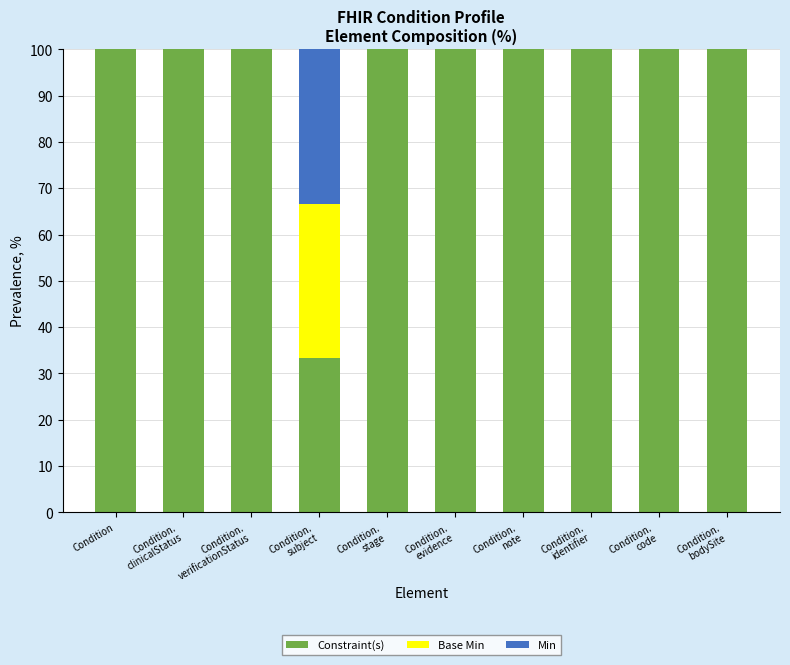

What is the maximum value for Constraint(s)?

100.0